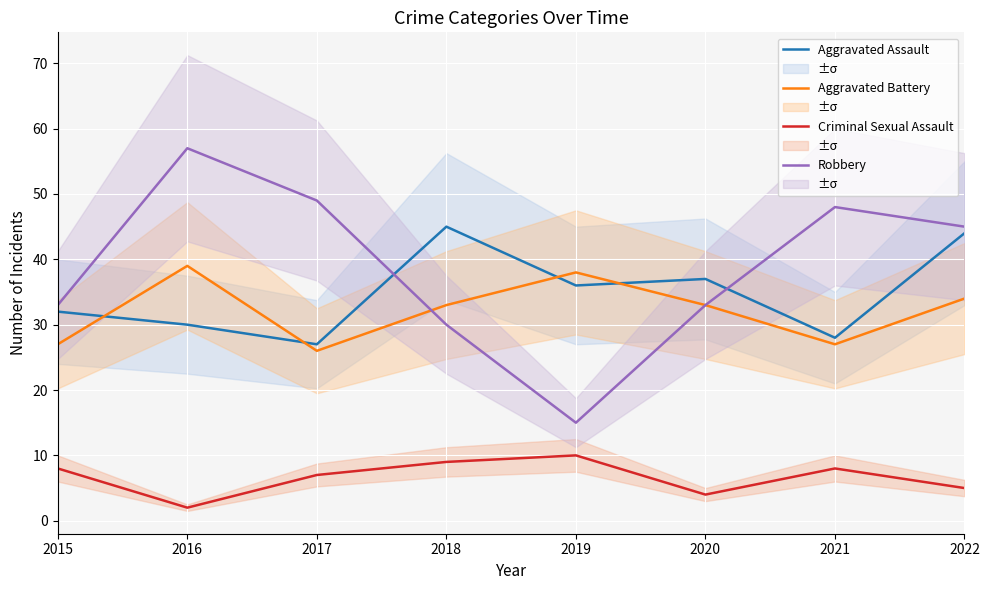

True or false: Aggravated Assault and Criminal Sexual Assault cross at least once.

False